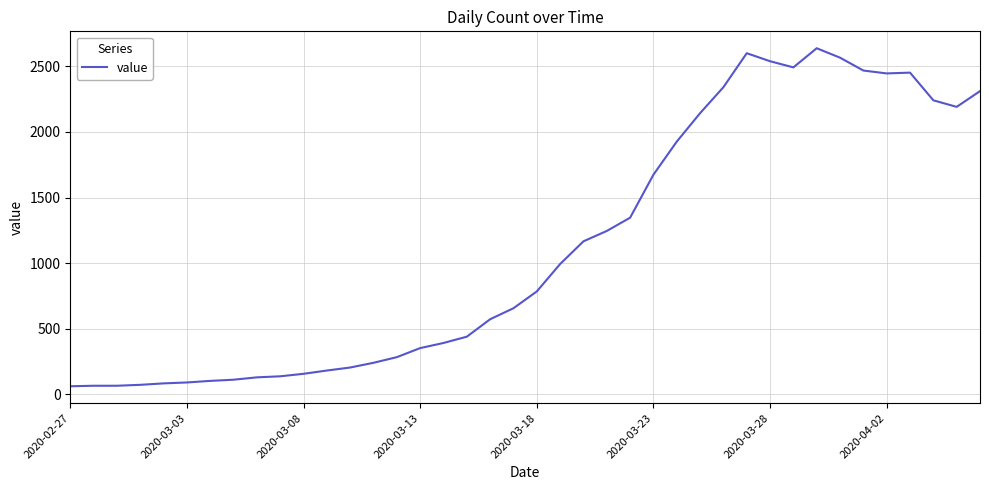

What is the maximum value shown in the chart?

2638